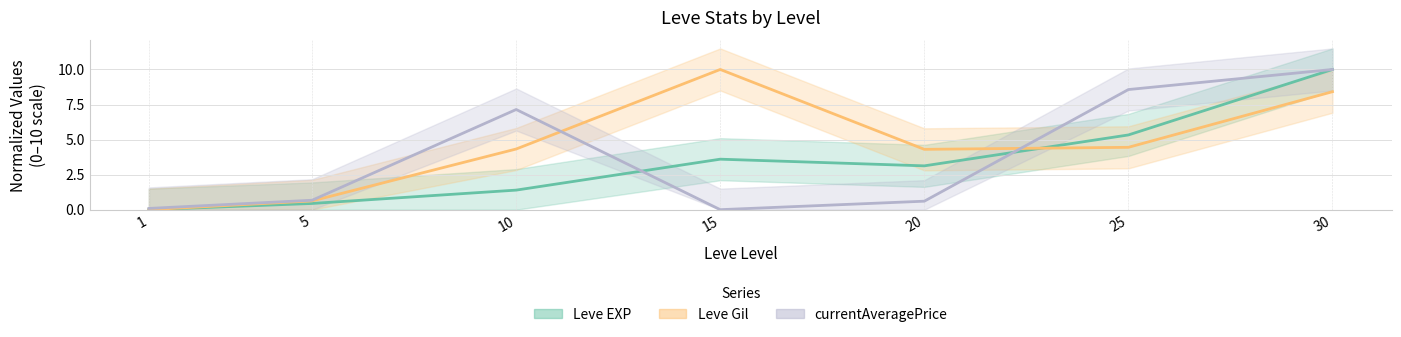

Is the value of Leve Gil at 25 greater than the value of Leve EXP at 25?

No